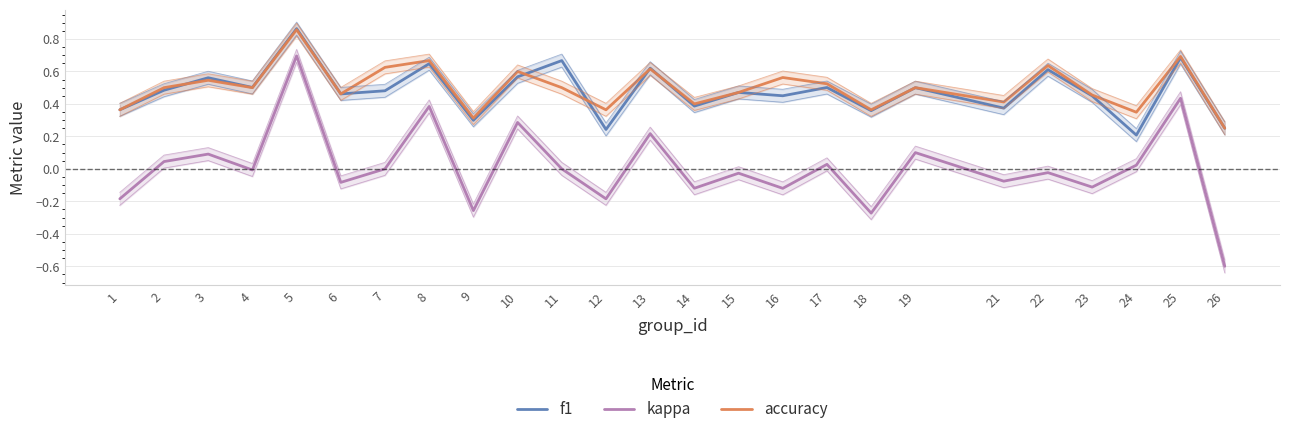

True or false: f1 has a value of 0.5 at 16.

True